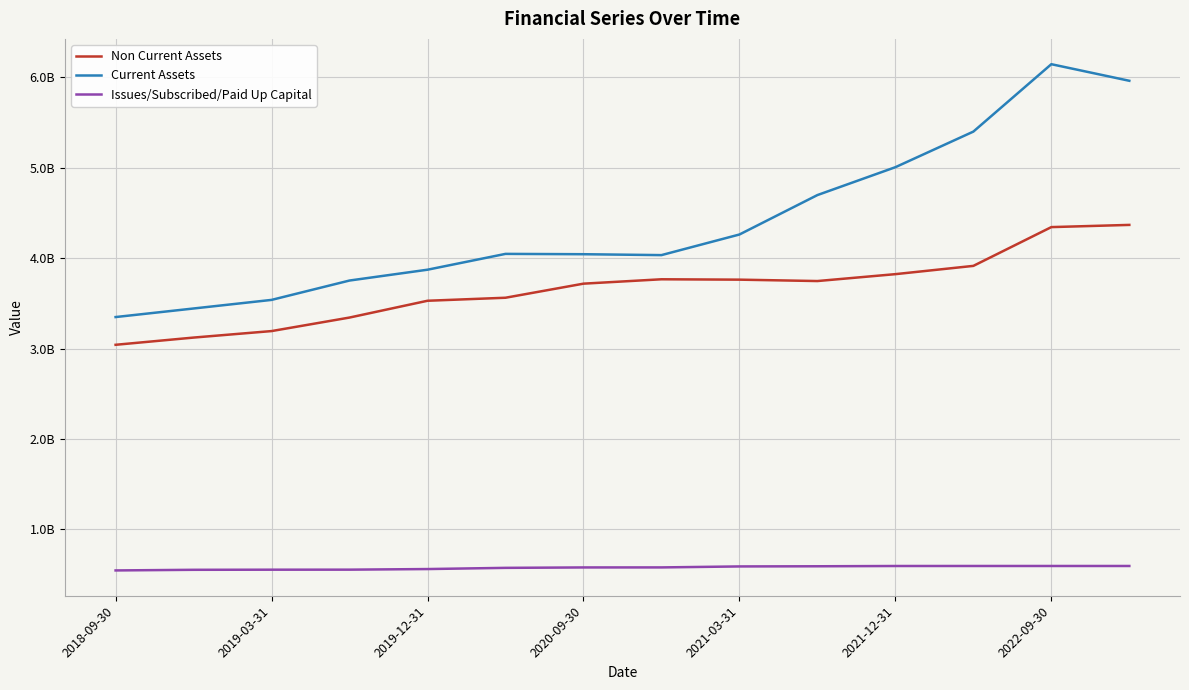

What are all the series names shown in the legend?

Non Current Assets, Current Assets, Issues/Subscribed/Paid Up Capital